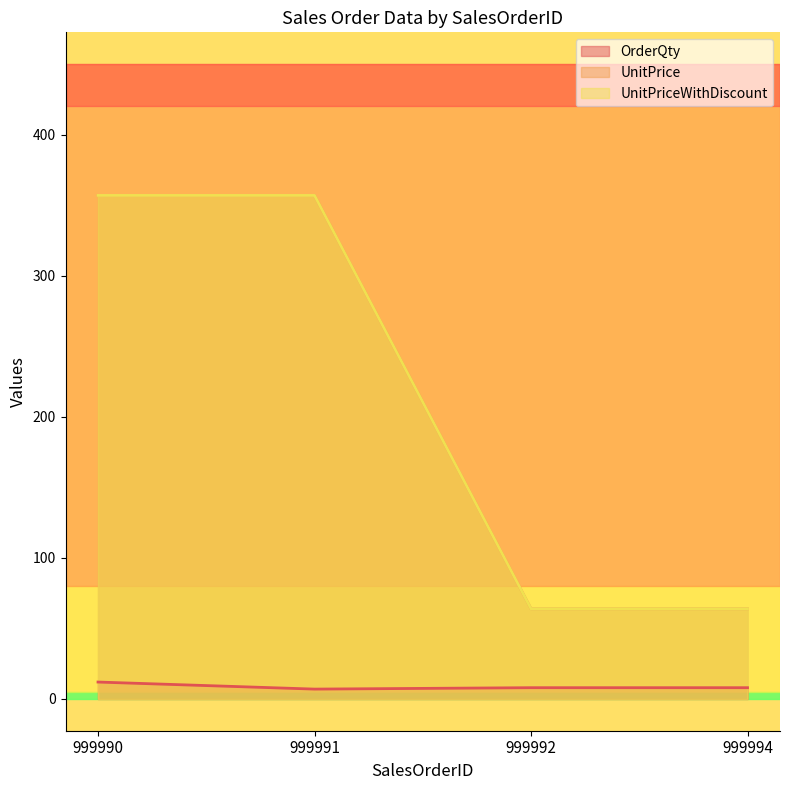

List the series in order of their peak value, lowest first.

OrderQty, UnitPrice, UnitPriceWithDiscount